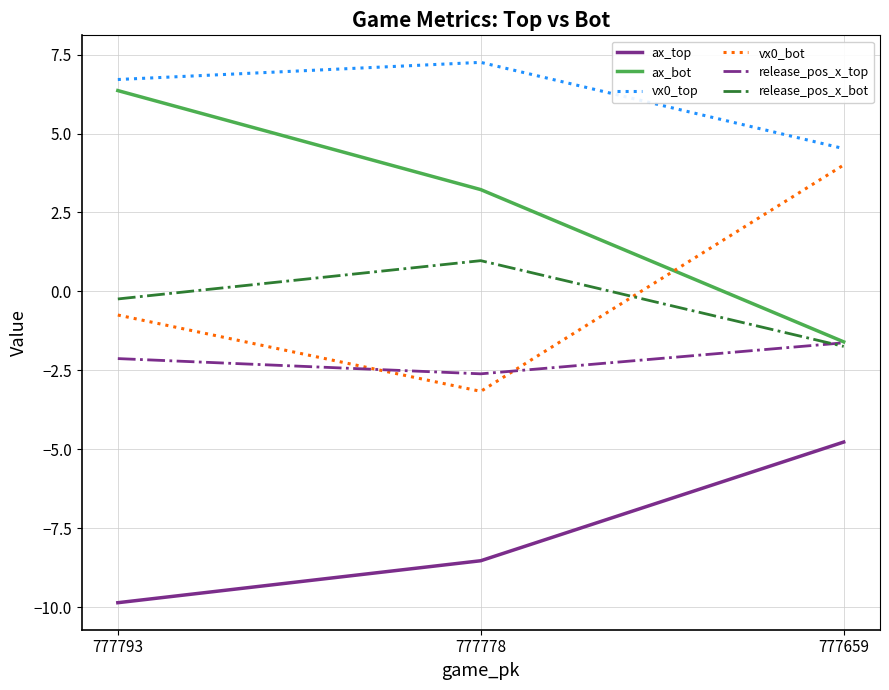

True or false: vx0_top has a value of 12.6 at 777778.

False